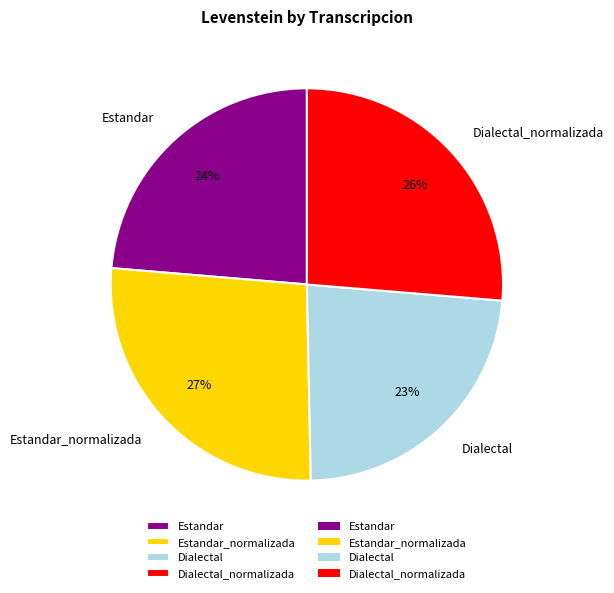

Is it true that Estandar is 31% of the pie?

False